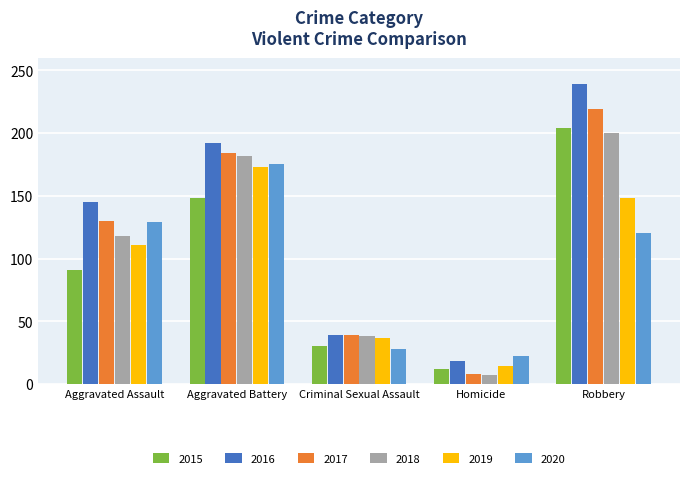

How many bars are there in each group?

6